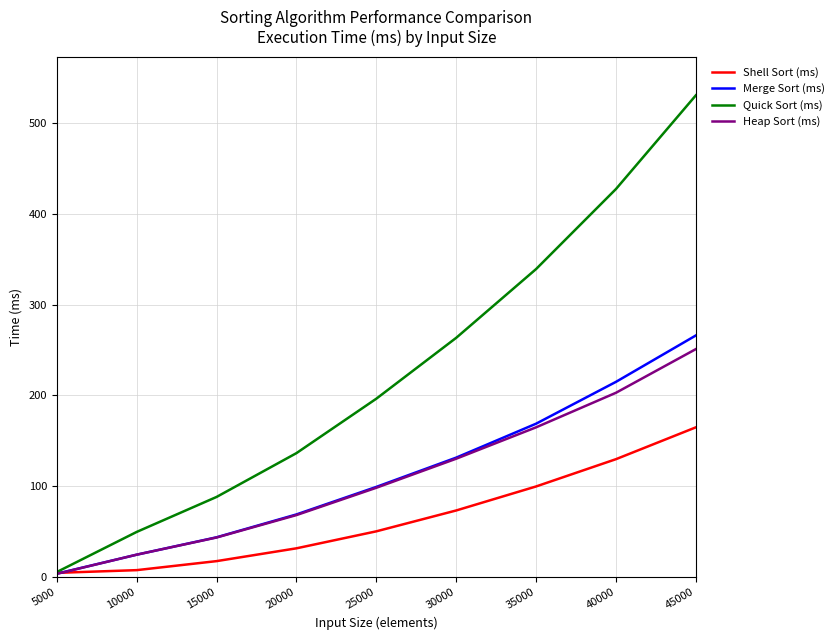

What is the spread (max minus min) of values at 20000?

104.6